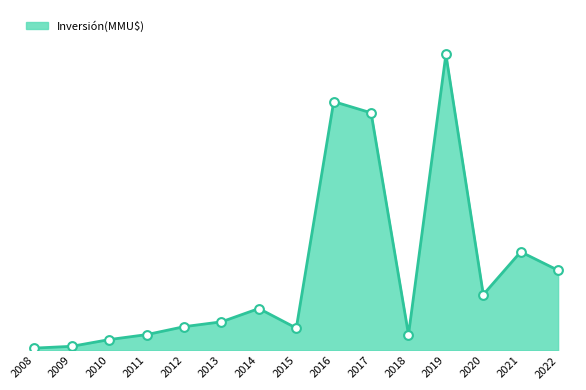

Is this an area chart (filled region under the line)?

Yes